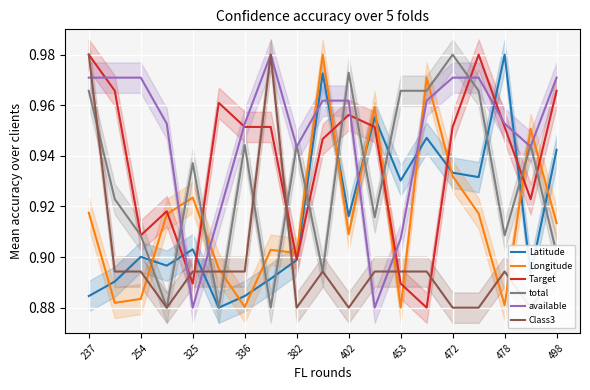

How many intersections are there between available and Target?

7